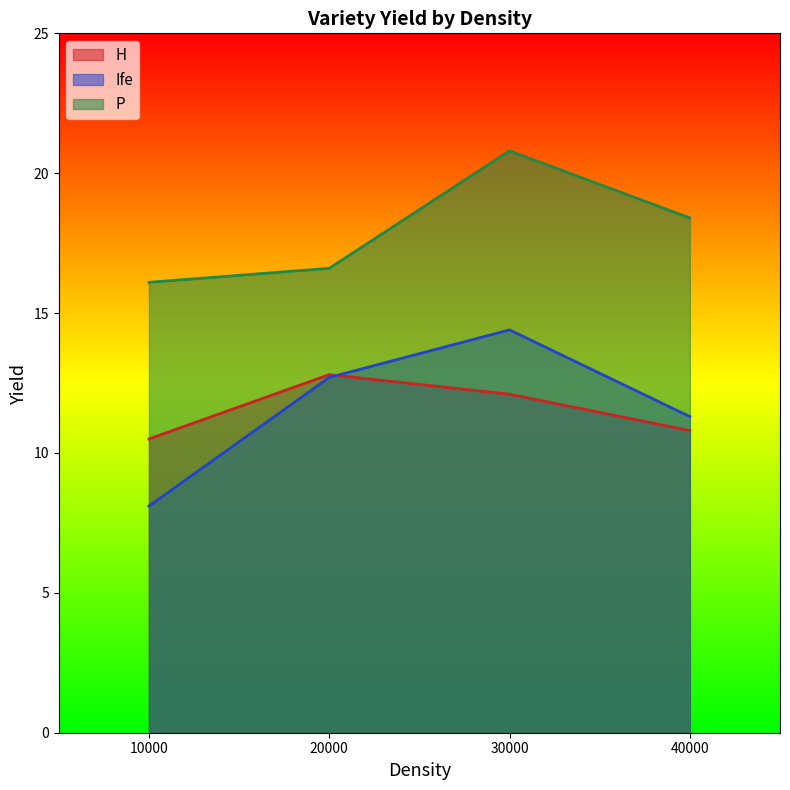

Reading left to right, transcribe all the data shown in this chart.

H: 10.5	12.8	12.1	10.8
Ife: 8.1	12.7	14.4	11.3
P: 16.1	16.6	20.8	18.4